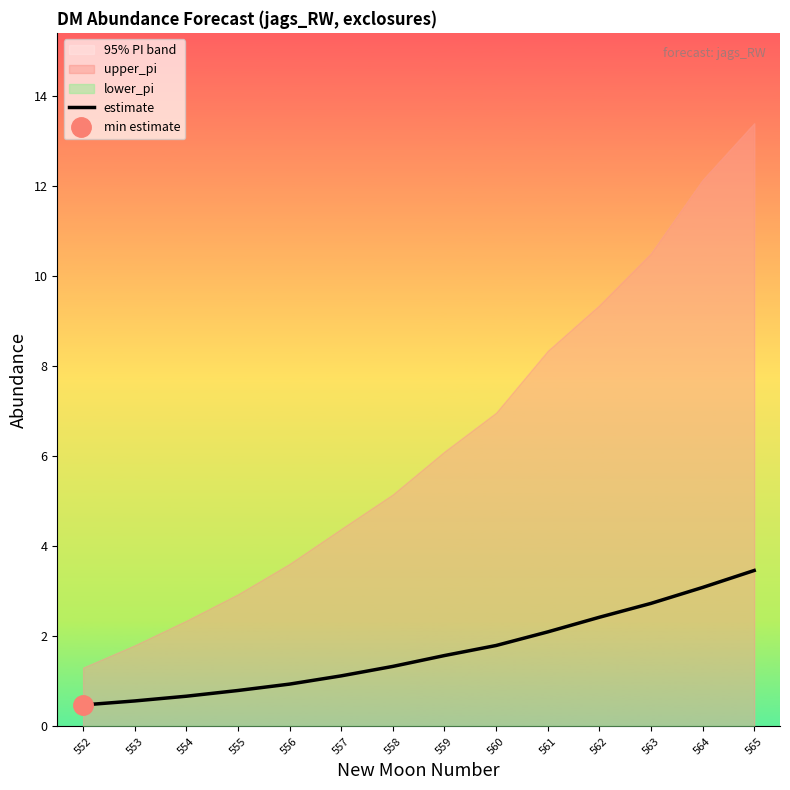

What is the value of the 5th point from the left?

0.9